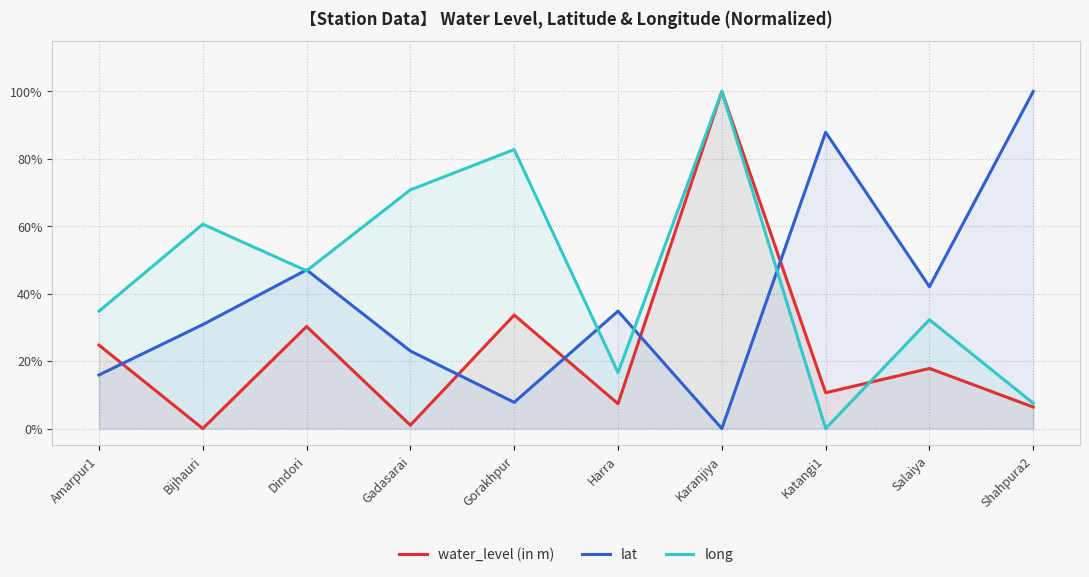

Rank the series at Amarpur1 from lowest to highest value.

lat, water_level (in m), long